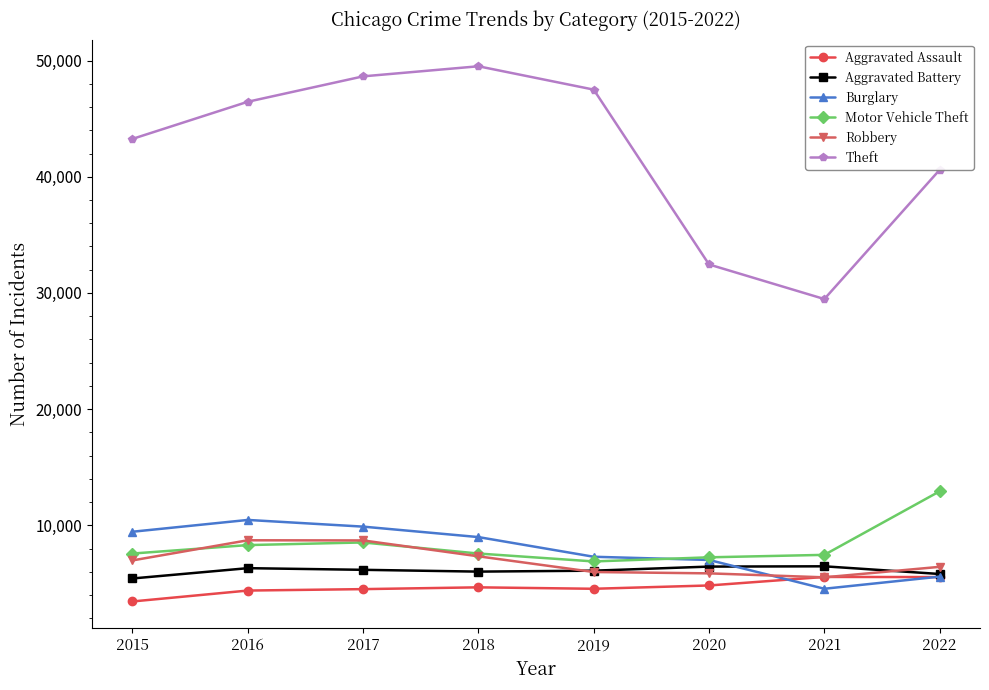

Read the Aggravated Battery value at 2016.

6308